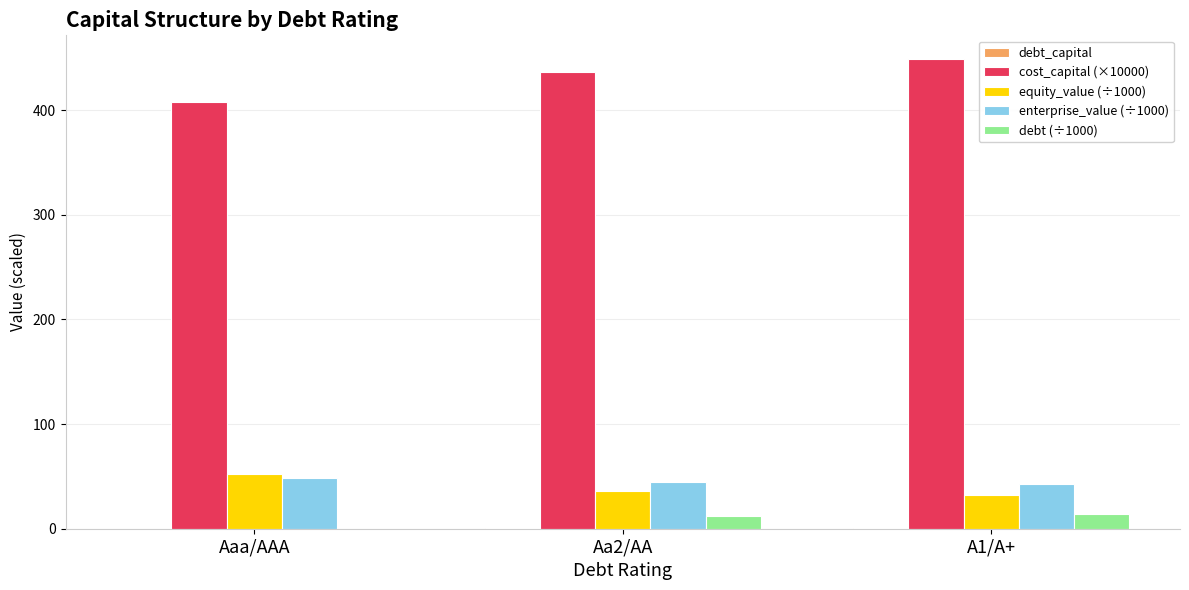

The value of cost_capital (×10000) at Aaa/AAA is 254.5. True or false?

False